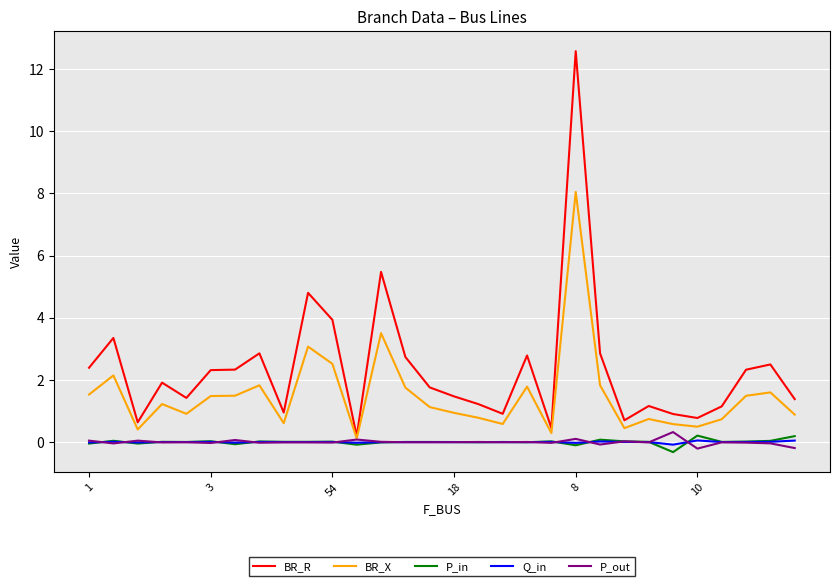

What is the smallest value displayed?

-0.3